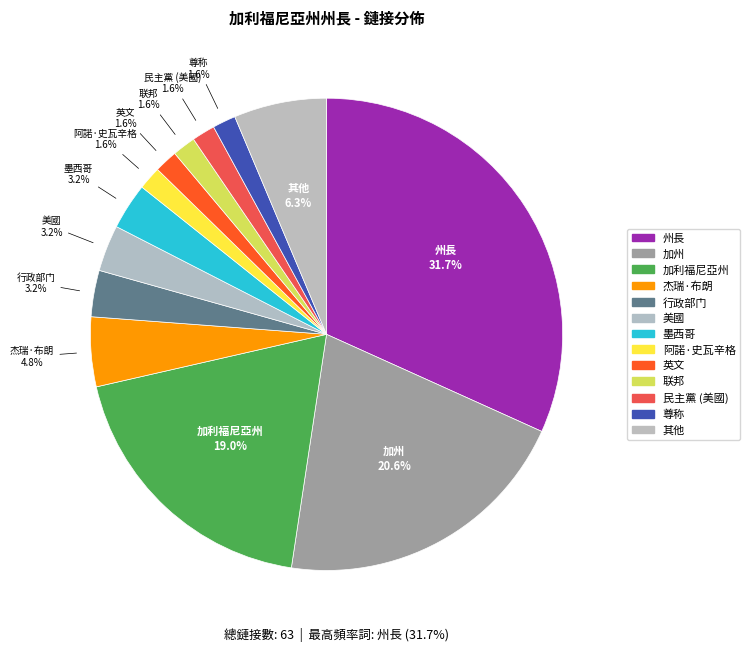

Which slice is the smallest?

尊称